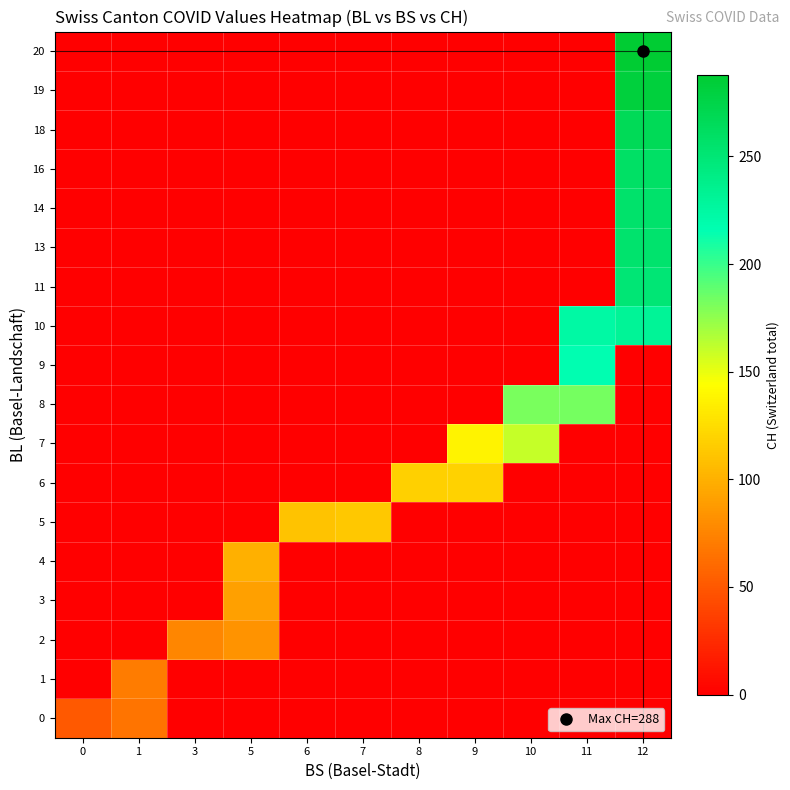

How many categories are shown in the chart?

11